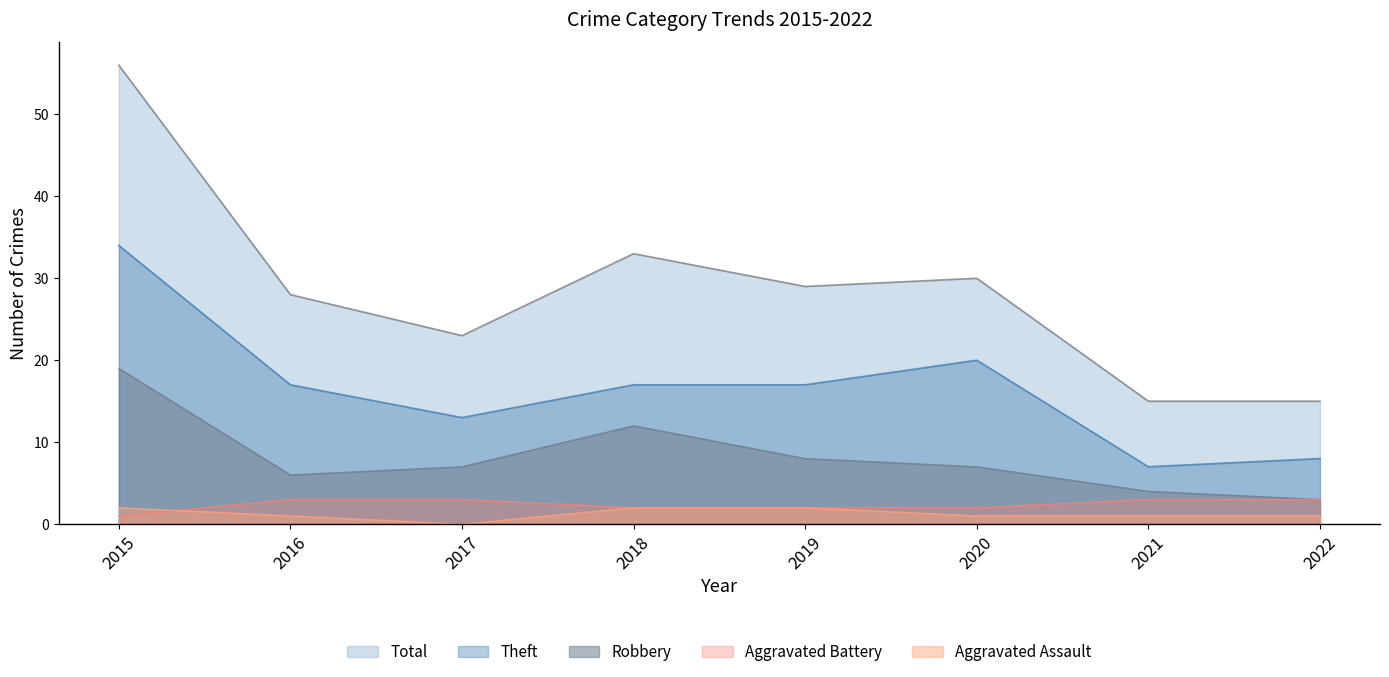

Reading left to right, what are all the values shown in this chart?

Aggravated Assault: 2	1	0	2	2	1	1	1
Aggravated Battery: 1	3	3	2	2	2	3	3
Robbery: 19	6	7	12	8	7	4	3
Theft: 34	17	13	17	17	20	7	8
Total: 56	28	23	33	29	30	15	15